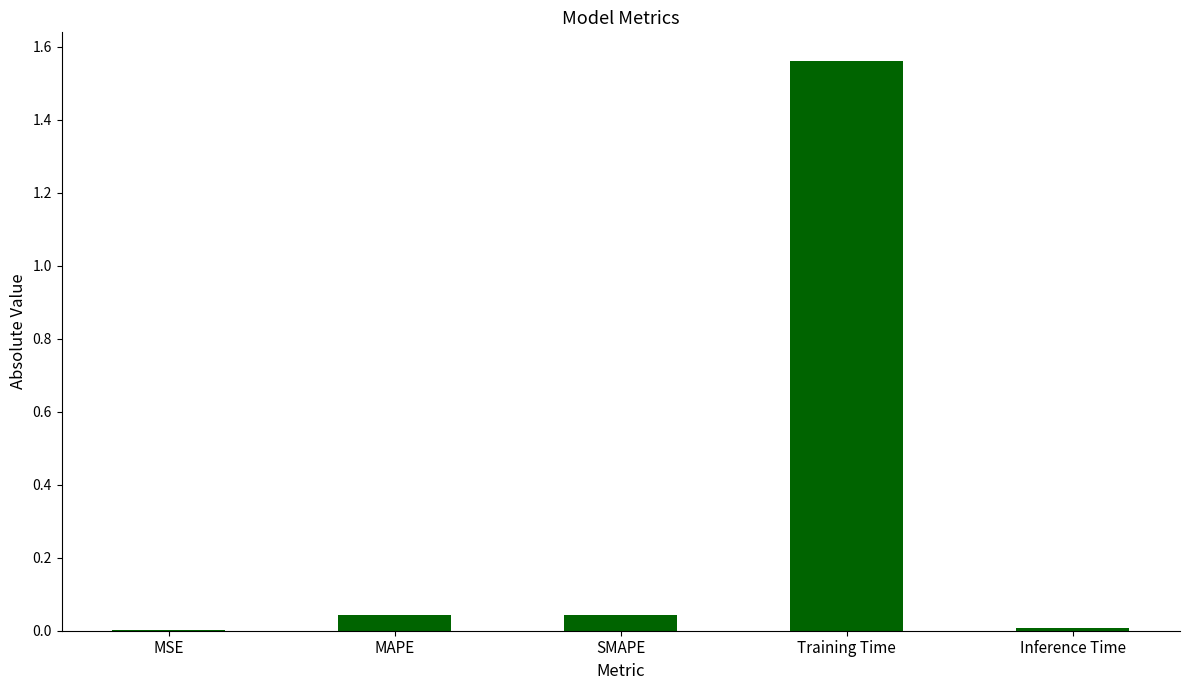

Which has a higher value, MAPE or Training Time?

Training Time